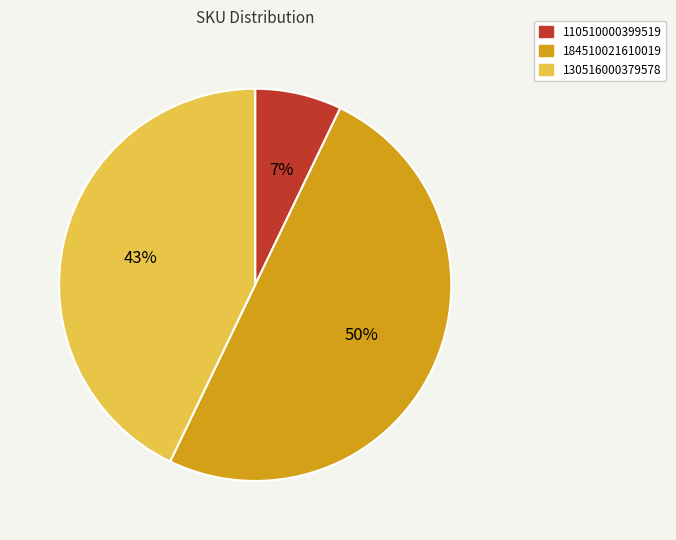

Is 110510000399519 the majority of the pie?

No